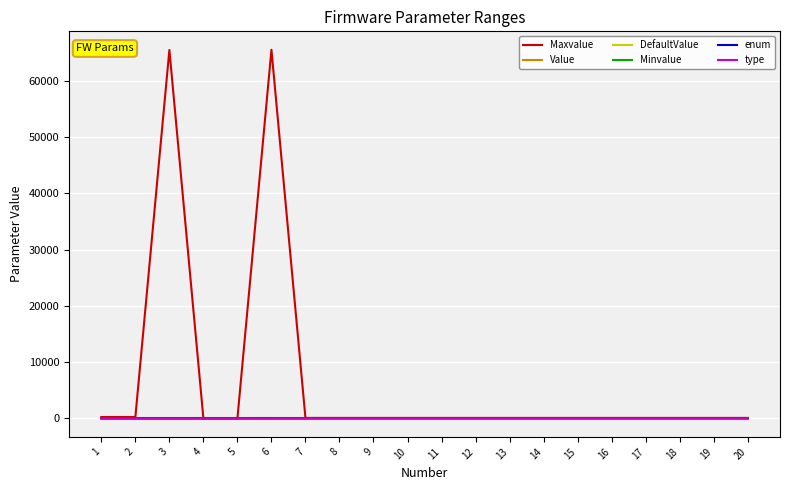

Which series has the largest total across all categories?

Maxvalue